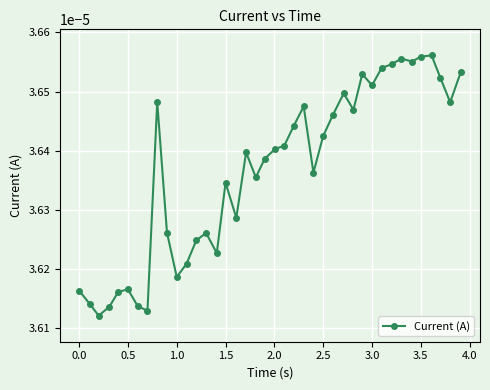

Does the chart display data point markers on the line(s)?

Yes